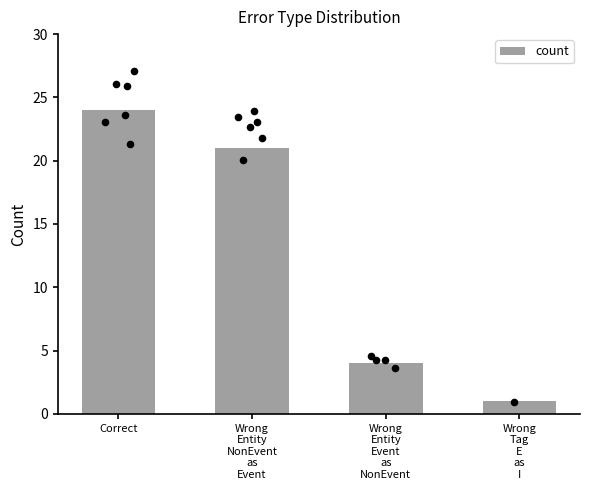

Between Correct and Wrong
Entity
NonEvent
as
Event, which is larger?

Correct